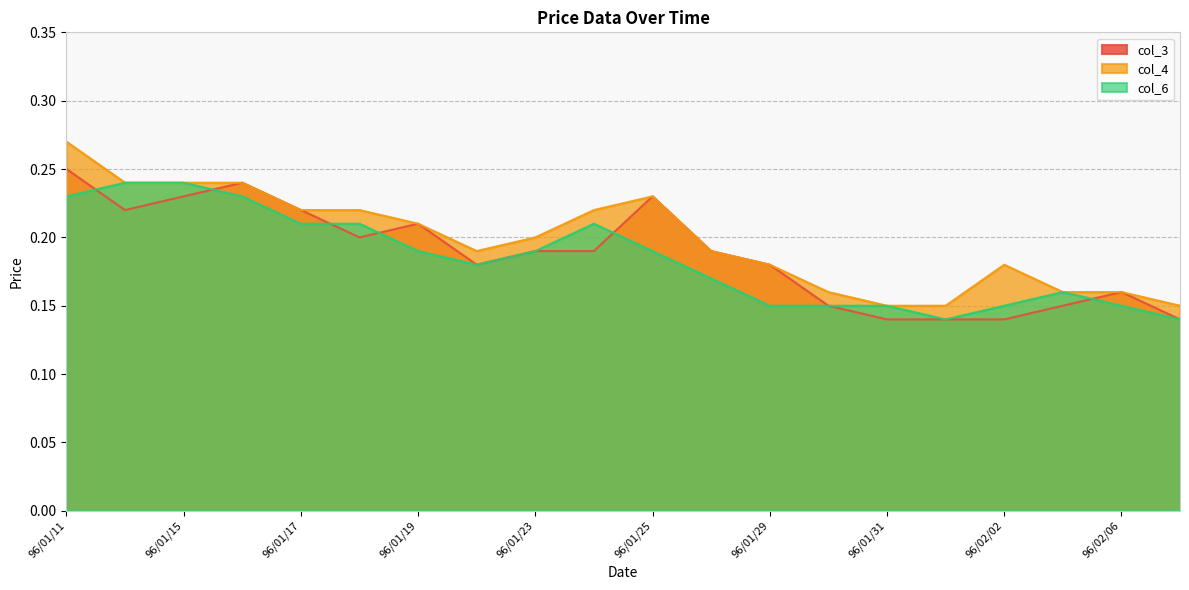

True or false: col_4 and col_6 intersect in this chart.

False